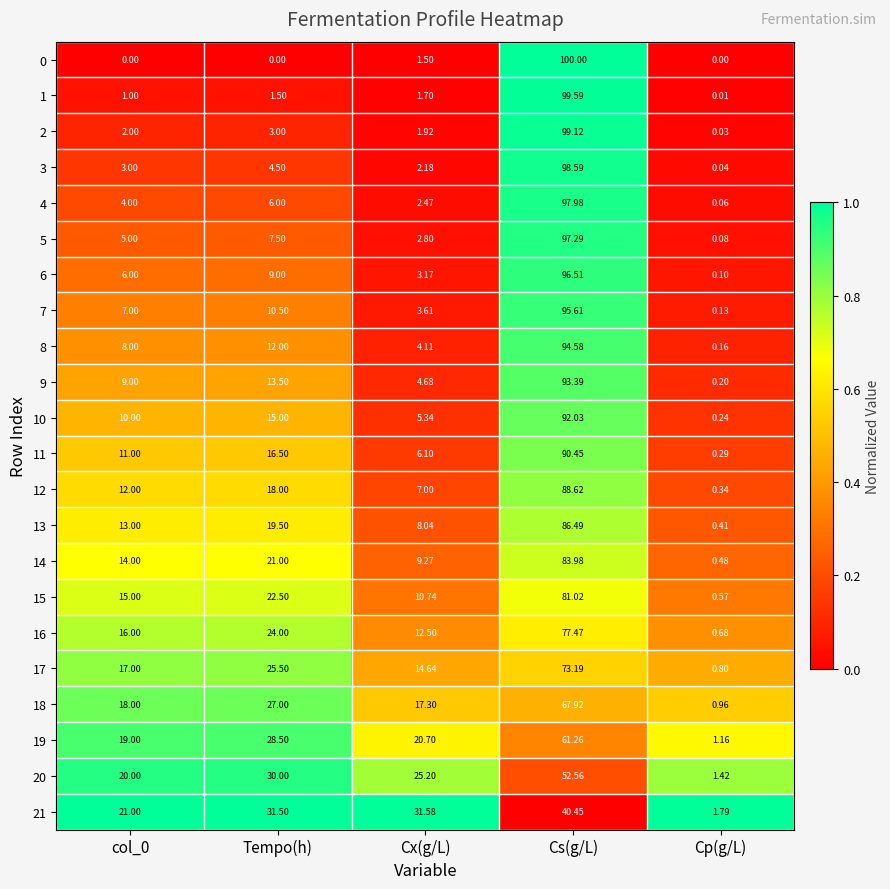

At how many categories does at least one series exceed 0?

5